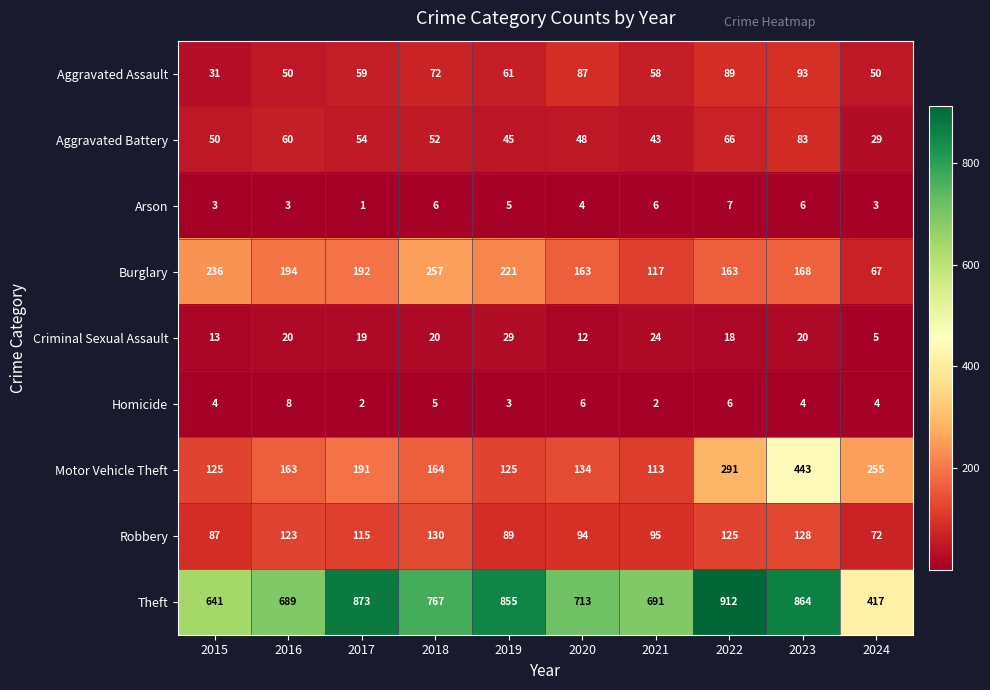

True or false: Theft has a value of 469 at 2016.

False